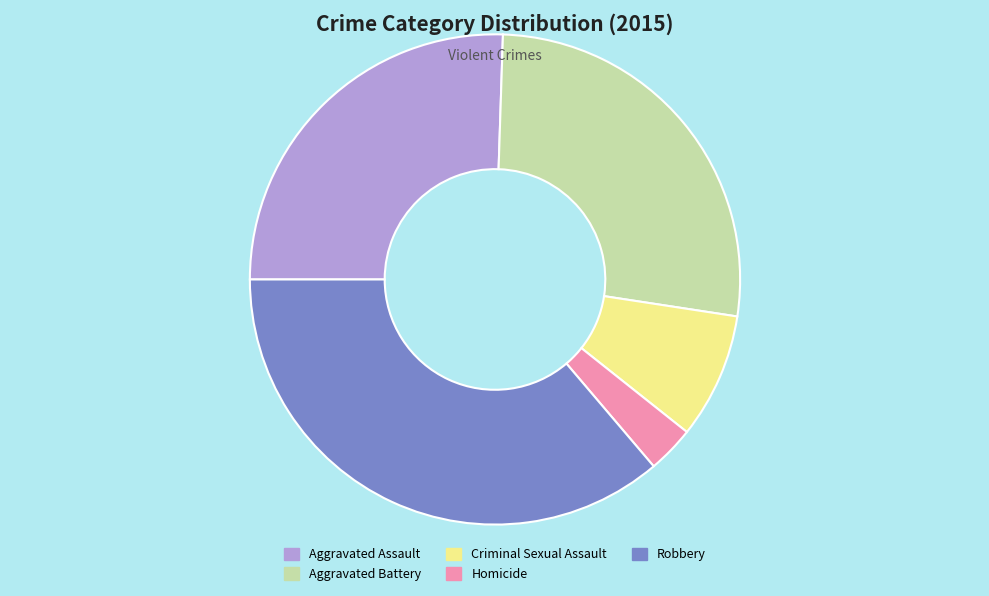

Do Aggravated Battery and Robbery together represent more than half of the pie?

Yes